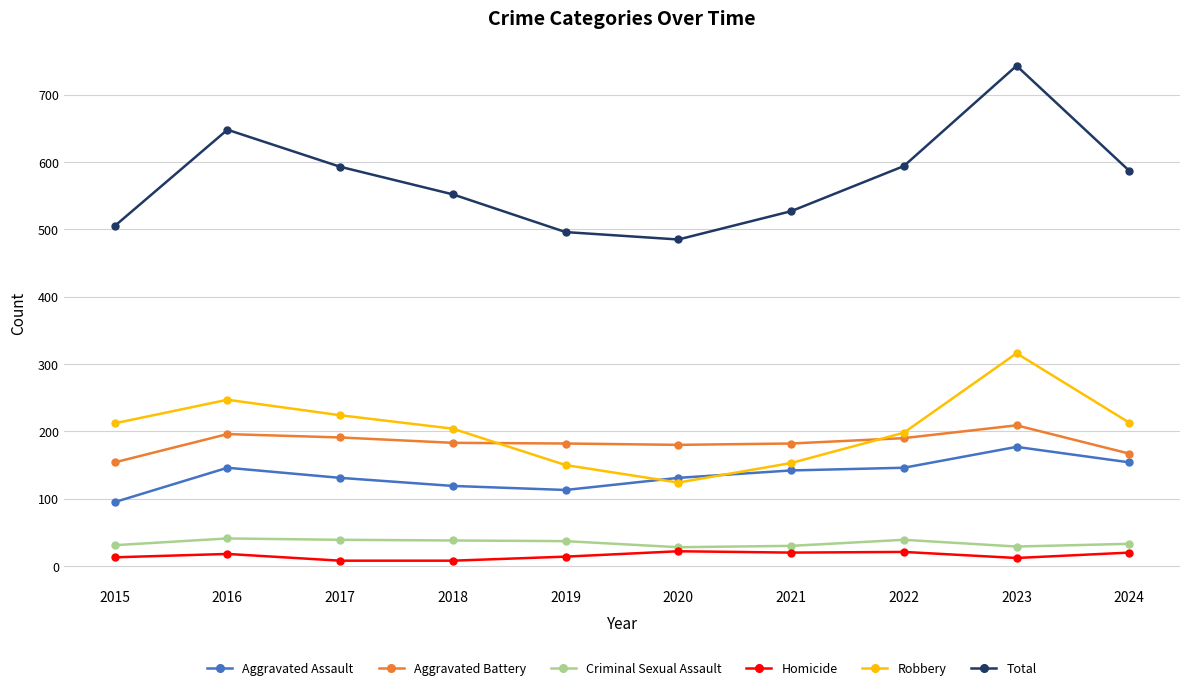

What is the difference between the highest and lowest values at 2022?

573